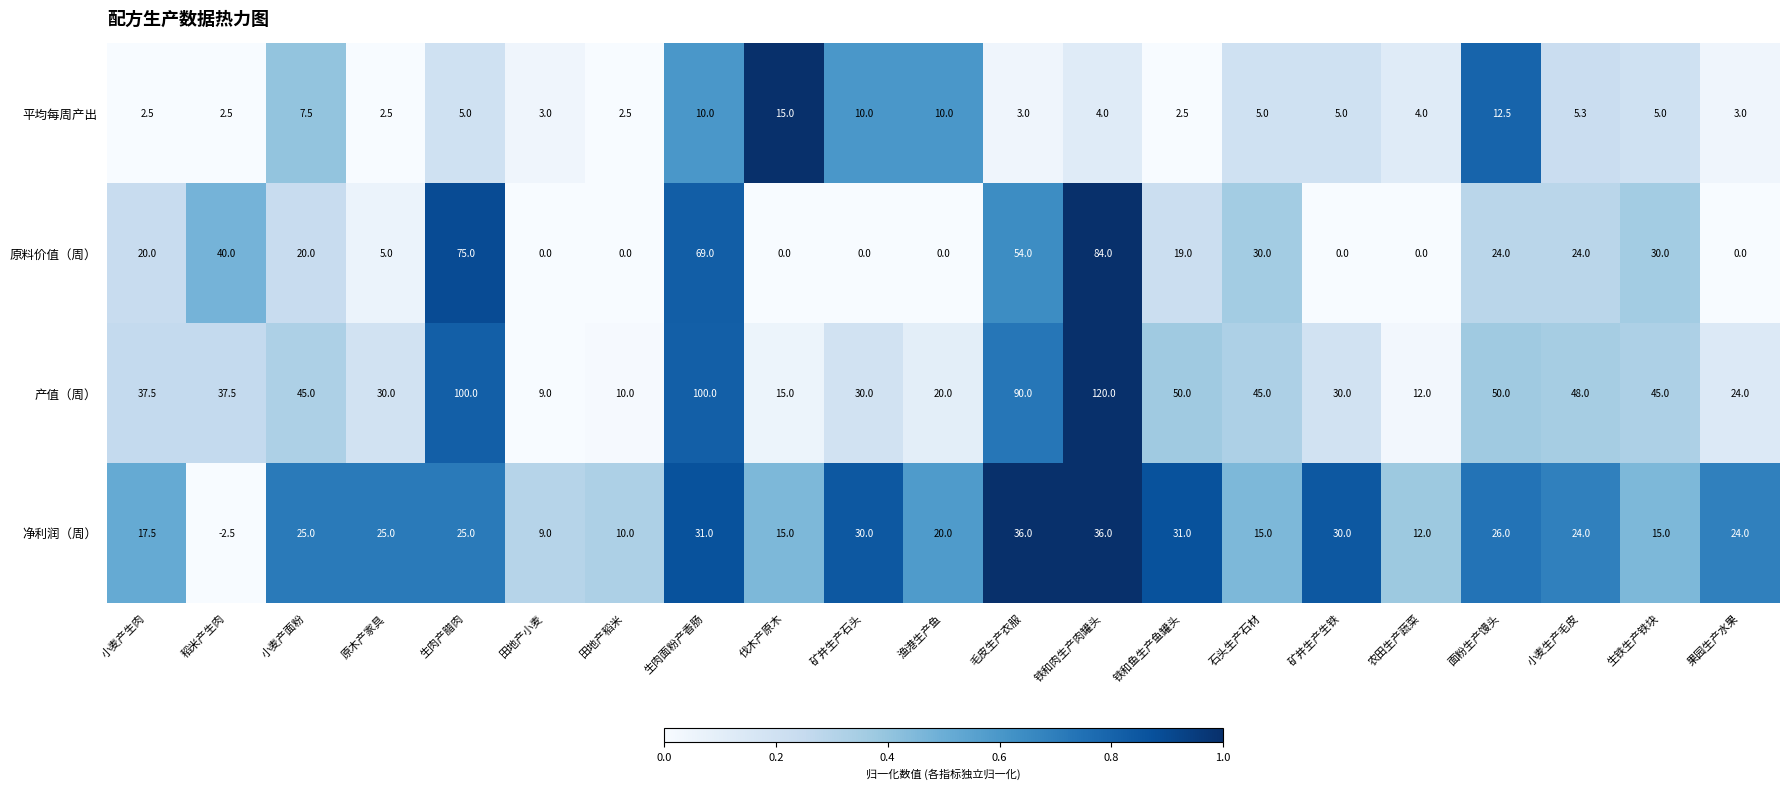

At which label does 净利润（周） first exceed 24?

小麦产面粉